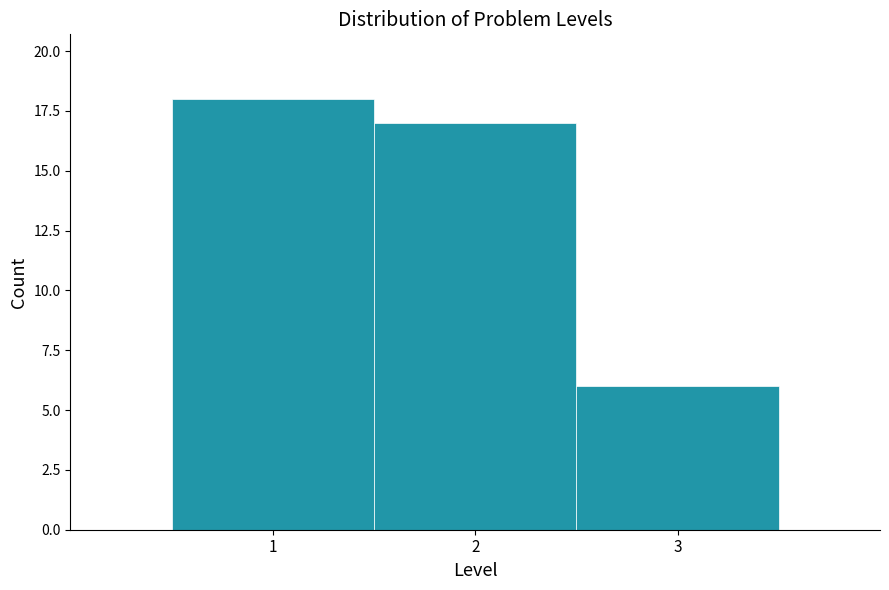

Reading left to right, list every bar in this chart as the range it spans on the x-axis followed by its height. The values are not printed on the chart, so give them approximately, as read against the axis.

0.5 to 1.5: 18
1.5 to 2.5: 17
2.5 to 3.5: 6